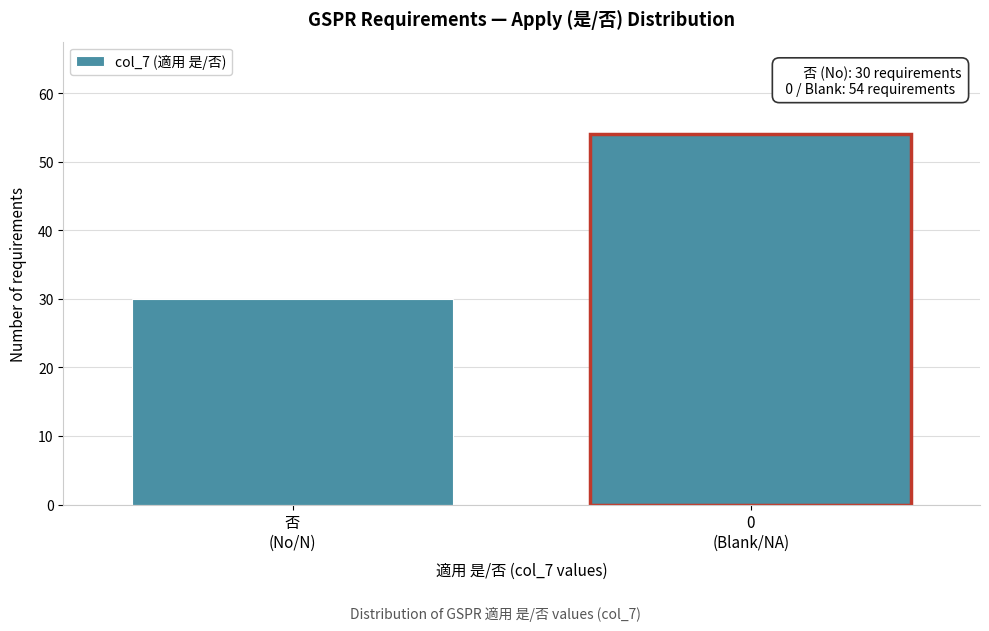

Reading left to right, transcribe all the data shown in this chart.

30	54